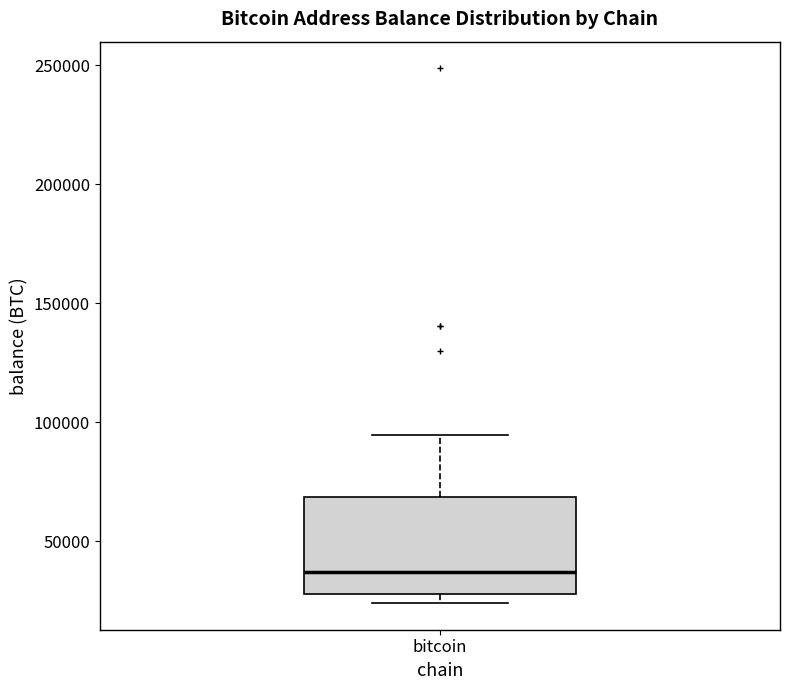

Transcribe this box plot: give where the median line is, the range the box spans, and where the two whiskers end, as read against the y-axis. The values are not printed on the chart, so give them approximately, as read against the axis.

median 35000, box 30000 to 70000, whiskers 25000 to 95000